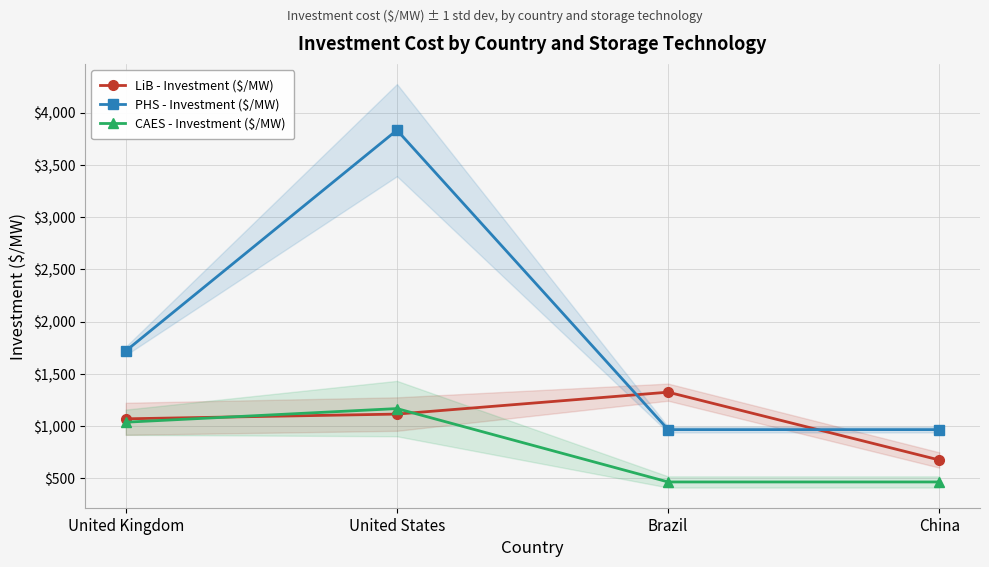

What position from the left is United Kingdom?

1